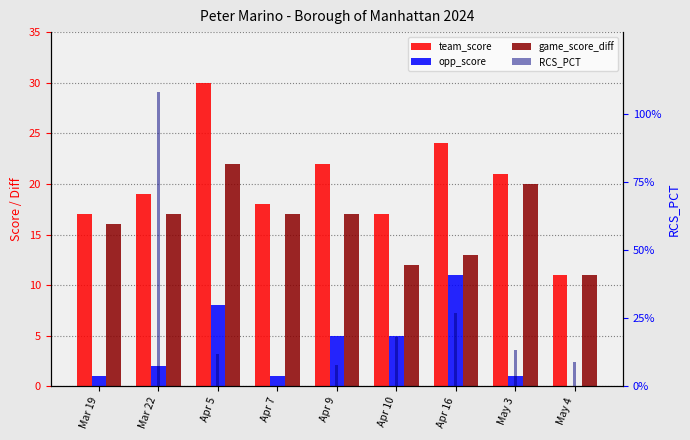

What value does the team_score series have at May 3?

21.0